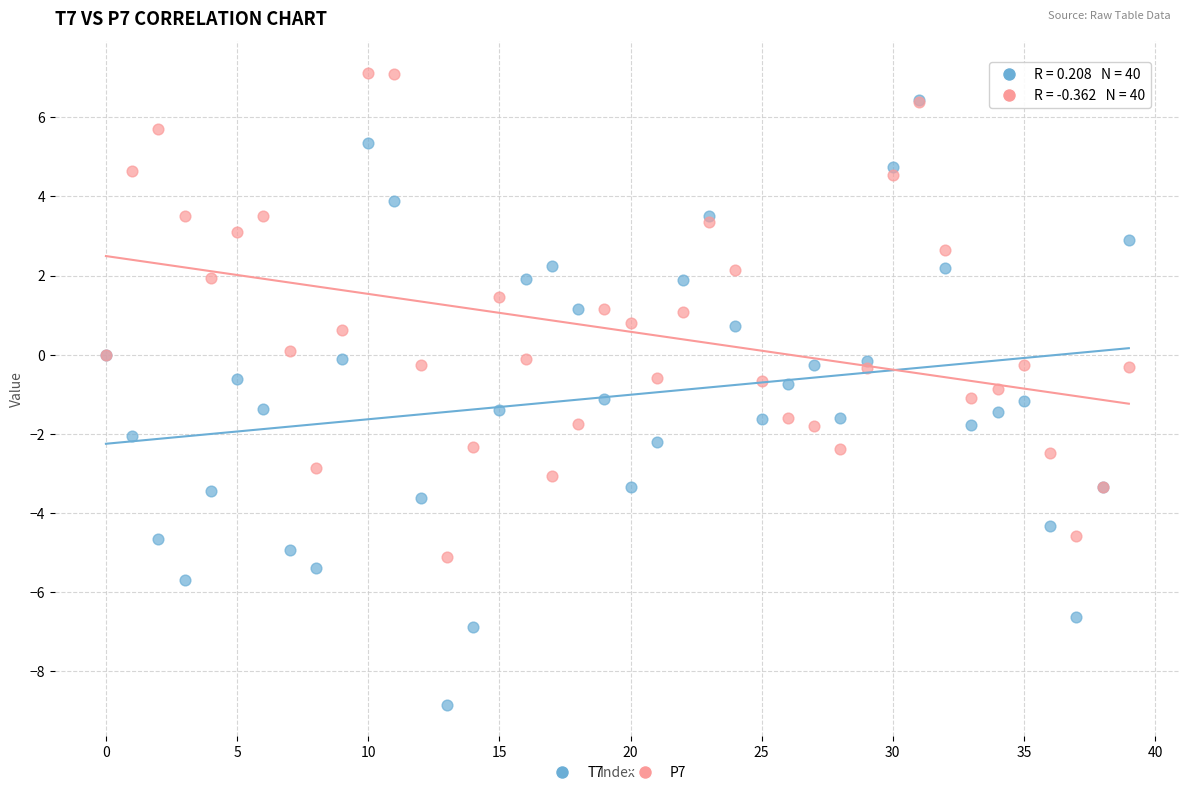

Which series reaches the minimum Y coordinate?

T7